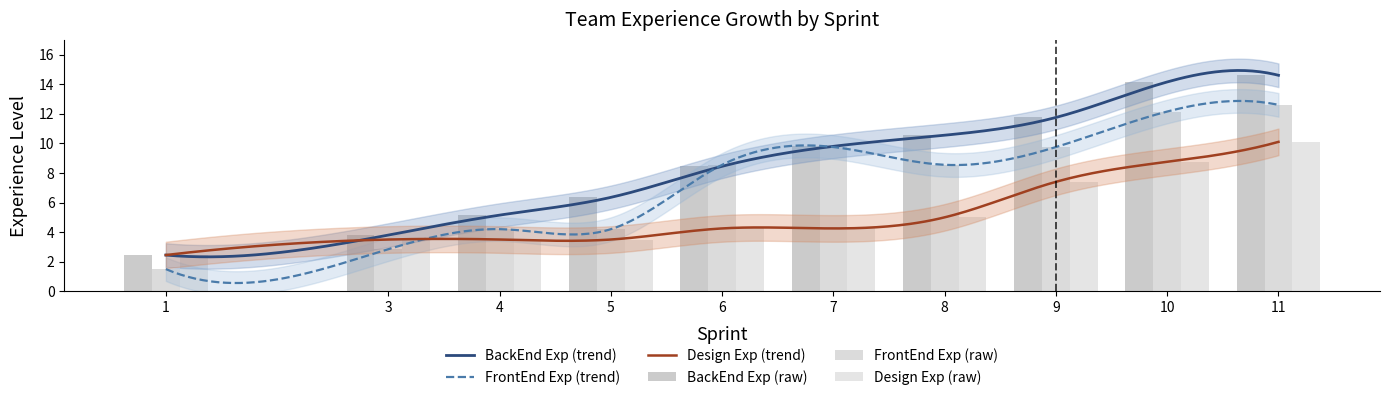

What are all the series names shown in the legend?

BackEnd Exp, FrontEnd Exp, Design Exp